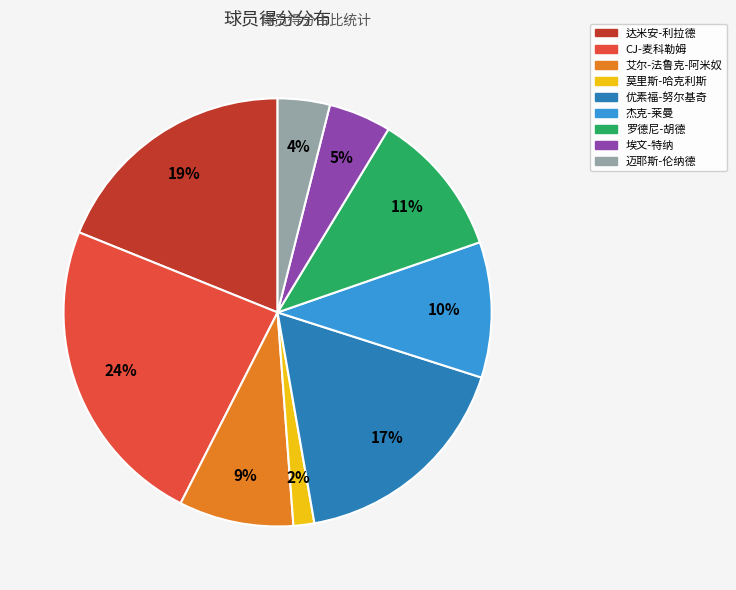

Is it true that 达米安-利拉德 is 19% of the pie?

True